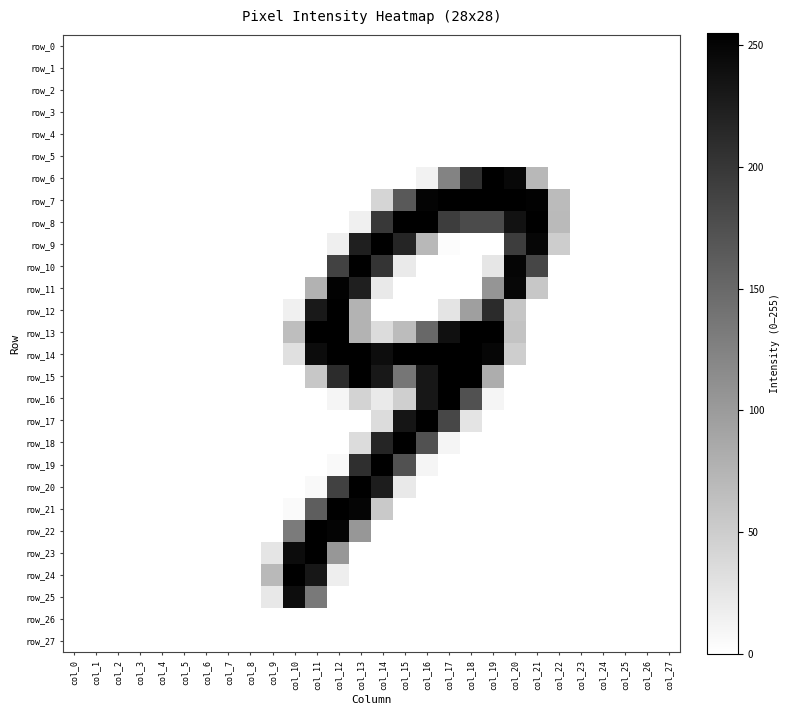

Reading right to left, transcribe all the data shown in this chart.

row_0: col_27=0	col_26=0	col_25=0	col_24=0	col_23=0	col_22=0	col_21=0	col_20=0	col_19=0	col_18=0	col_17=0	col_16=0	col_15=0	col_14=0	col_13=0	col_12=0	col_11=0	col_10=0	col_9=0	col_8=0	col_7=0	col_6=0	col_5=0	col_4=0	col_3=0	col_2=0	col_1=0	col_0=0
row_1: col_27=0	col_26=0	col_25=0	col_24=0	col_23=0	col_22=0	col_21=0	col_20=0	col_19=0	col_18=0	col_17=0	col_16=0	col_15=0	col_14=0	col_13=0	col_12=0	col_11=0	col_10=0	col_9=0	col_8=0	col_7=0	col_6=0	col_5=0	col_4=0	col_3=0	col_2=0	col_1=0	col_0=0
row_2: col_27=0	col_26=0	col_25=0	col_24=0	col_23=0	col_22=0	col_21=0	col_20=0	col_19=0	col_18=0	col_17=0	col_16=0	col_15=0	col_14=0	col_13=0	col_12=0	col_11=0	col_10=0	col_9=0	col_8=0	col_7=0	col_6=0	col_5=0	col_4=0	col_3=0	col_2=0	col_1=0	col_0=0
row_3: col_27=0	col_26=0	col_25=0	col_24=0	col_23=0	col_22=0	col_21=0	col_20=0	col_19=0	col_18=0	col_17=0	col_16=0	col_15=0	col_14=0	col_13=0	col_12=0	col_11=0	col_10=0	col_9=0	col_8=0	col_7=0	col_6=0	col_5=0	col_4=0	col_3=0	col_2=0	col_1=0	col_0=0
row_4: col_27=0	col_26=0	col_25=0	col_24=0	col_23=0	col_22=0	col_21=0	col_20=0	col_19=0	col_18=0	col_17=0	col_16=0	col_15=0	col_14=0	col_13=0	col_12=0	col_11=0	col_10=0	col_9=0	col_8=0	col_7=0	col_6=0	col_5=0	col_4=0	col_3=0	col_2=0	col_1=0	col_0=0
row_5: col_27=0	col_26=0	col_25=0	col_24=0	col_23=0	col_22=0	col_21=0	col_20=0	col_19=0	col_18=0	col_17=0	col_16=0	col_15=0	col_14=0	col_13=0	col_12=0	col_11=0	col_10=0	col_9=0	col_8=0	col_7=0	col_6=0	col_5=0	col_4=0	col_3=0	col_2=0	col_1=0	col_0=0
row_6: col_27=0	col_26=0	col_25=0	col_24=0	col_23=0	col_22=0	col_21=71	col_20=247	col_19=255	col_18=208	col_17=124	col_16=13	col_15=0	col_14=0	col_13=0	col_12=0	col_11=0	col_10=0	col_9=0	col_8=0	col_7=0	col_6=0	col_5=0	col_4=0	col_3=0	col_2=0	col_1=0	col_0=0
row_7: col_27=0	col_26=0	col_25=0	col_24=0	col_23=0	col_22=68	col_21=252	col_20=254	col_19=254	col_18=254	col_17=254	col_16=251	col_15=166	col_14=42	col_13=0	col_12=0	col_11=0	col_10=0	col_9=0	col_8=0	col_7=0	col_6=0	col_5=0	col_4=0	col_3=0	col_2=0	col_1=0	col_0=0
row_8: col_27=0	col_26=0	col_25=0	col_24=0	col_23=0	col_22=69	col_21=254	col_20=236	col_19=180	col_18=180	col_17=194	col_16=254	col_15=254	col_14=198	col_13=15	col_12=0	col_11=0	col_10=0	col_9=0	col_8=0	col_7=0	col_6=0	col_5=0	col_4=0	col_3=0	col_2=0	col_1=0	col_0=0
row_9: col_27=0	col_26=0	col_25=0	col_24=0	col_23=0	col_22=50	col_21=249	col_20=194	col_19=0	col_18=0	col_17=3	col_16=71	col_15=218	col_14=254	col_13=224	col_12=16	col_11=0	col_10=0	col_9=0	col_8=0	col_7=0	col_6=0	col_5=0	col_4=0	col_3=0	col_2=0	col_1=0	col_0=0
row_10: col_27=0	col_26=0	col_25=0	col_24=0	col_23=0	col_22=0	col_21=185	col_20=250	col_19=25	col_18=0	col_17=0	col_16=0	col_15=21	col_14=203	col_13=254	col_12=188	col_11=0	col_10=0	col_9=0	col_8=0	col_7=0	col_6=0	col_5=0	col_4=0	col_3=0	col_2=0	col_1=0	col_0=0
row_11: col_27=0	col_26=0	col_25=0	col_24=0	col_23=0	col_22=0	col_21=56	col_20=248	col_19=106	col_18=0	col_17=0	col_16=0	col_15=0	col_14=22	col_13=224	col_12=252	col_11=77	col_10=0	col_9=0	col_8=0	col_7=0	col_6=0	col_5=0	col_4=0	col_3=0	col_2=0	col_1=0	col_0=0
row_12: col_27=0	col_26=0	col_25=0	col_24=0	col_23=0	col_22=0	col_21=0	col_20=57	col_19=212	col_18=96	col_17=27	col_16=0	col_15=0	col_14=0	col_13=76	col_12=254	col_11=229	col_10=15	col_9=0	col_8=0	col_7=0	col_6=0	col_5=0	col_4=0	col_3=0	col_2=0	col_1=0	col_0=0
row_13: col_27=0	col_26=0	col_25=0	col_24=0	col_23=0	col_22=0	col_21=0	col_20=60	col_19=254	col_18=254	col_17=238	col_16=151	col_15=67	col_14=35	col_13=76	col_12=254	col_11=254	col_10=65	col_9=0	col_8=0	col_7=0	col_6=0	col_5=0	col_4=0	col_3=0	col_2=0	col_1=0	col_0=0
row_14: col_27=0	col_26=0	col_25=0	col_24=0	col_23=0	col_22=0	col_21=0	col_20=49	col_19=249	col_18=254	col_17=254	col_16=254	col_15=254	col_14=242	col_13=254	col_12=254	col_11=243	col_10=31	col_9=0	col_8=0	col_7=0	col_6=0	col_5=0	col_4=0	col_3=0	col_2=0	col_1=0	col_0=0
row_15: col_27=0	col_26=0	col_25=0	col_24=0	col_23=0	col_22=0	col_21=0	col_20=0	col_19=82	col_18=254	col_17=254	col_16=232	col_15=137	col_14=231	col_13=254	col_12=211	col_11=56	col_10=0	col_9=0	col_8=0	col_7=0	col_6=0	col_5=0	col_4=0	col_3=0	col_2=0	col_1=0	col_0=0
row_16: col_27=0	col_26=0	col_25=0	col_24=0	col_23=0	col_22=0	col_21=0	col_20=0	col_19=10	col_18=173	col_17=254	col_16=232	col_15=48	col_14=21	col_13=43	col_12=10	col_11=0	col_10=0	col_9=0	col_8=0	col_7=0	col_6=0	col_5=0	col_4=0	col_3=0	col_2=0	col_1=0	col_0=0
row_17: col_27=0	col_26=0	col_25=0	col_24=0	col_23=0	col_22=0	col_21=0	col_20=0	col_19=0	col_18=27	col_17=184	col_16=254	col_15=234	col_14=35	col_13=0	col_12=0	col_11=0	col_10=0	col_9=0	col_8=0	col_7=0	col_6=0	col_5=0	col_4=0	col_3=0	col_2=0	col_1=0	col_0=0
row_18: col_27=0	col_26=0	col_25=0	col_24=0	col_23=0	col_22=0	col_21=0	col_20=0	col_19=0	col_18=0	col_17=10	col_16=173	col_15=254	col_14=218	col_13=35	col_12=0	col_11=0	col_10=0	col_9=0	col_8=0	col_7=0	col_6=0	col_5=0	col_4=0	col_3=0	col_2=0	col_1=0	col_0=0
row_19: col_27=0	col_26=0	col_25=0	col_24=0	col_23=0	col_22=0	col_21=0	col_20=0	col_19=0	col_18=0	col_17=0	col_16=10	col_15=173	col_14=254	col_13=208	col_12=6	col_11=0	col_10=0	col_9=0	col_8=0	col_7=0	col_6=0	col_5=0	col_4=0	col_3=0	col_2=0	col_1=0	col_0=0
row_20: col_27=0	col_26=0	col_25=0	col_24=0	col_23=0	col_22=0	col_21=0	col_20=0	col_19=0	col_18=0	col_17=0	col_16=0	col_15=22	col_14=226	col_13=254	col_12=190	col_11=6	col_10=0	col_9=0	col_8=0	col_7=0	col_6=0	col_5=0	col_4=0	col_3=0	col_2=0	col_1=0	col_0=0
row_21: col_27=0	col_26=0	col_25=0	col_24=0	col_23=0	col_22=0	col_21=0	col_20=0	col_19=0	col_18=0	col_17=0	col_16=0	col_15=0	col_14=54	col_13=250	col_12=254	col_11=161	col_10=5	col_9=0	col_8=0	col_7=0	col_6=0	col_5=0	col_4=0	col_3=0	col_2=0	col_1=0	col_0=0
row_22: col_27=0	col_26=0	col_25=0	col_24=0	col_23=0	col_22=0	col_21=0	col_20=0	col_19=0	col_18=0	col_17=0	col_16=0	col_15=0	col_14=0	col_13=104	col_12=251	col_11=254	col_10=132	col_9=0	col_8=0	col_7=0	col_6=0	col_5=0	col_4=0	col_3=0	col_2=0	col_1=0	col_0=0
row_23: col_27=0	col_26=0	col_25=0	col_24=0	col_23=0	col_22=0	col_21=0	col_20=0	col_19=0	col_18=0	col_17=0	col_16=0	col_15=0	col_14=0	col_13=0	col_12=104	col_11=254	col_10=243	col_9=26	col_8=0	col_7=0	col_6=0	col_5=0	col_4=0	col_3=0	col_2=0	col_1=0	col_0=0
row_24: col_27=0	col_26=0	col_25=0	col_24=0	col_23=0	col_22=0	col_21=0	col_20=0	col_19=0	col_18=0	col_17=0	col_16=0	col_15=0	col_14=0	col_13=0	col_12=17	col_11=232	col_10=254	col_9=70	col_8=0	col_7=0	col_6=0	col_5=0	col_4=0	col_3=0	col_2=0	col_1=0	col_0=0
row_25: col_27=0	col_26=0	col_25=0	col_24=0	col_23=0	col_22=0	col_21=0	col_20=0	col_19=0	col_18=0	col_17=0	col_16=0	col_15=0	col_14=0	col_13=0	col_12=0	col_11=134	col_10=242	col_9=23	col_8=0	col_7=0	col_6=0	col_5=0	col_4=0	col_3=0	col_2=0	col_1=0	col_0=0
row_26: col_27=0	col_26=0	col_25=0	col_24=0	col_23=0	col_22=0	col_21=0	col_20=0	col_19=0	col_18=0	col_17=0	col_16=0	col_15=0	col_14=0	col_13=0	col_12=0	col_11=0	col_10=0	col_9=0	col_8=0	col_7=0	col_6=0	col_5=0	col_4=0	col_3=0	col_2=0	col_1=0	col_0=0
row_27: col_27=0	col_26=0	col_25=0	col_24=0	col_23=0	col_22=0	col_21=0	col_20=0	col_19=0	col_18=0	col_17=0	col_16=0	col_15=0	col_14=0	col_13=0	col_12=0	col_11=0	col_10=0	col_9=0	col_8=0	col_7=0	col_6=0	col_5=0	col_4=0	col_3=0	col_2=0	col_1=0	col_0=0